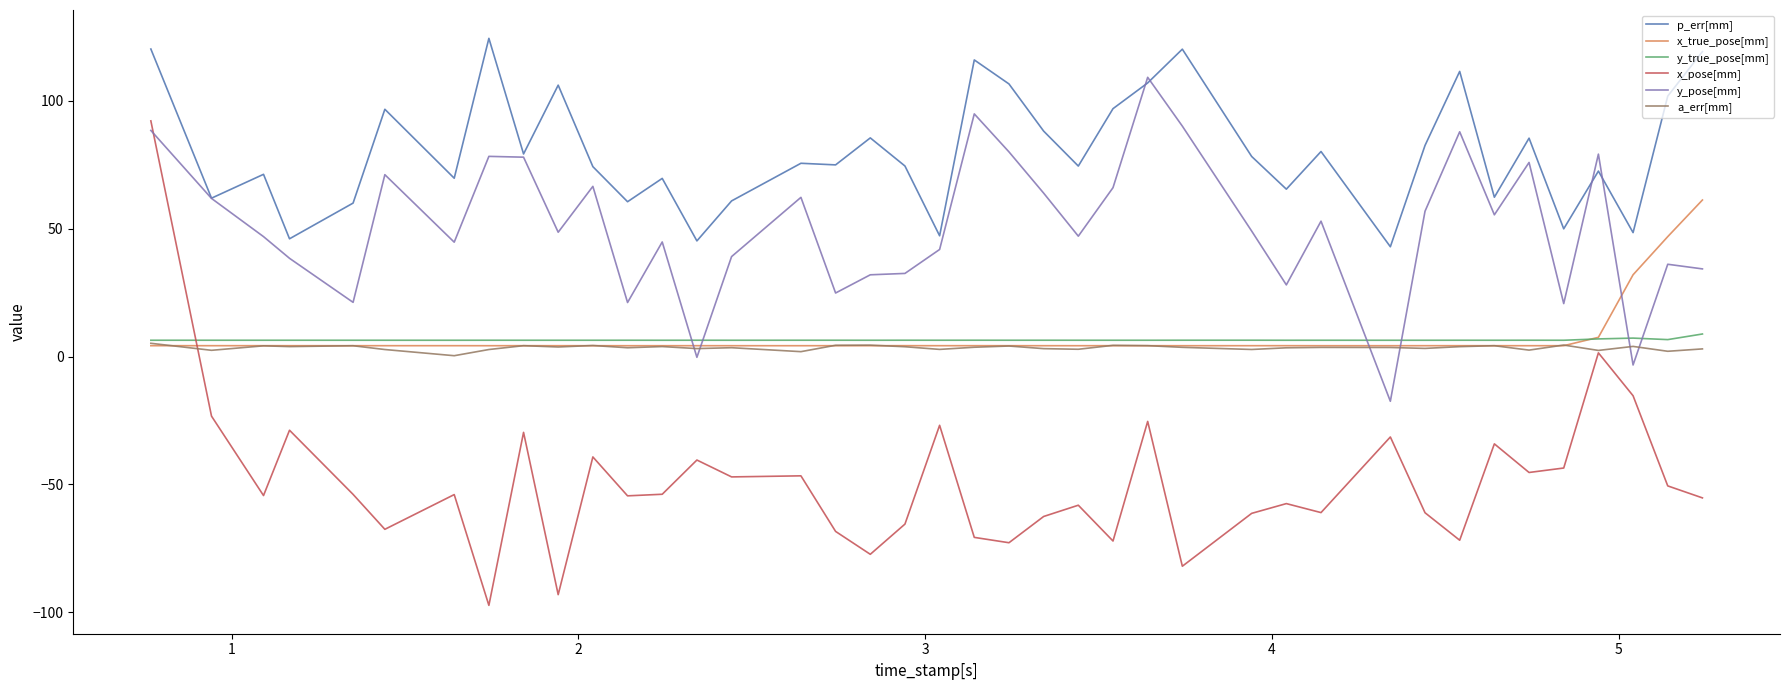

Rank the series by their maximum value, from lowest to highest.

a_err[mm], y_true_pose[mm], x_true_pose[mm], x_pose[mm], y_pose[mm], p_err[mm]